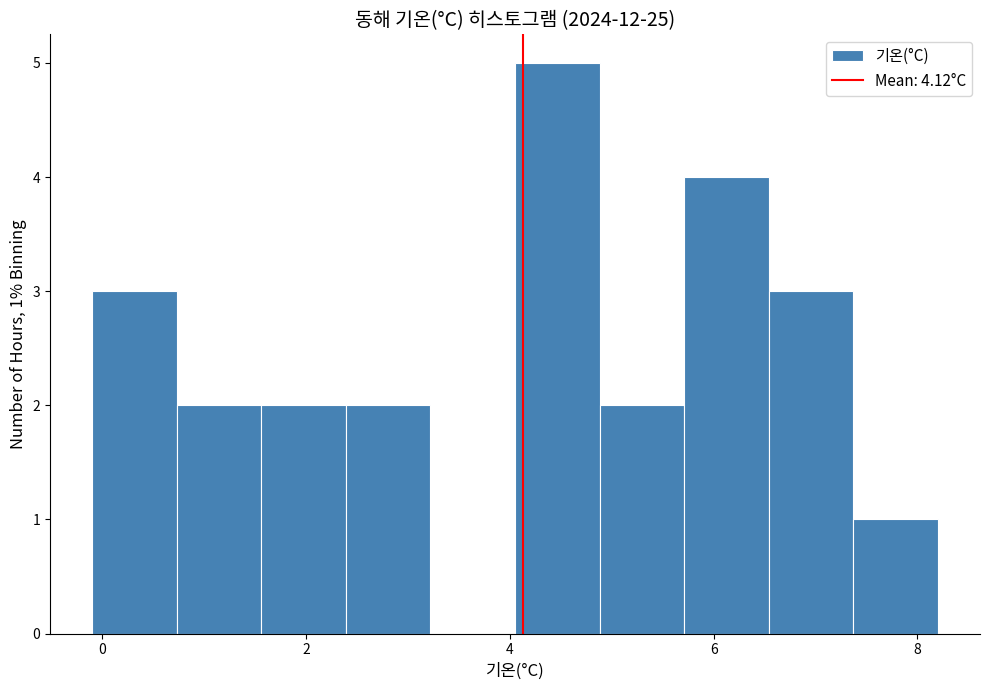

Over which range of the x-axis is the bar tallest?

4.0 to 4.8